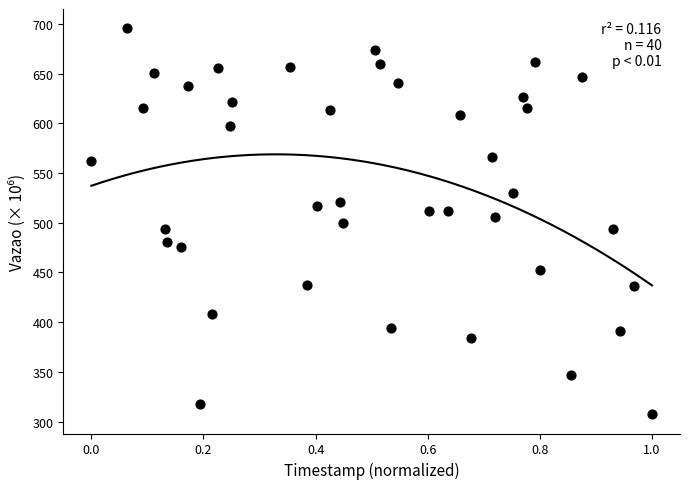

What is the range of Y values (max minus min)?

388.1